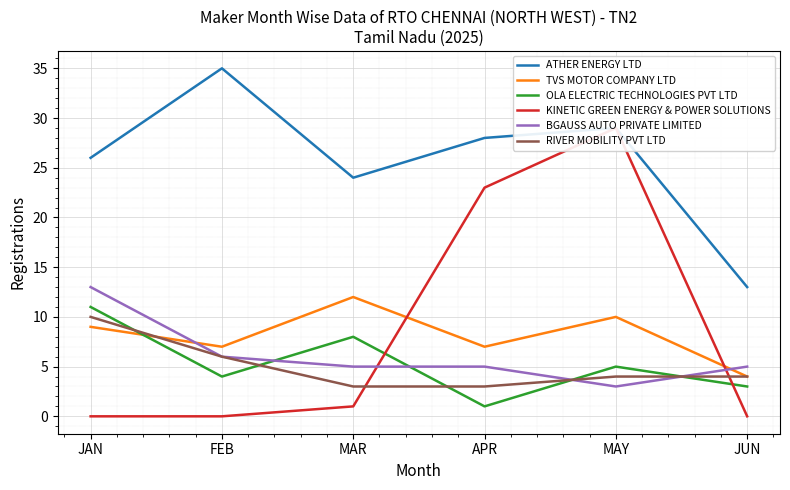

Reading right to left, list all the values displayed in this chart.

ATHER ENERGY LTD: 13	29	28	24	35	26
TVS MOTOR COMPANY LTD: 4	10	7	12	7	9
OLA ELECTRIC TECHNOLOGIES PVT LTD: 3	5	1	8	4	11
KINETIC GREEN ENERGY & POWER SOLUTIONS: 0	29	23	1	0	0
BGAUSS AUTO PRIVATE LIMITED: 5	3	5	5	6	13
RIVER MOBILITY PVT LTD: 4	4	3	3	6	10